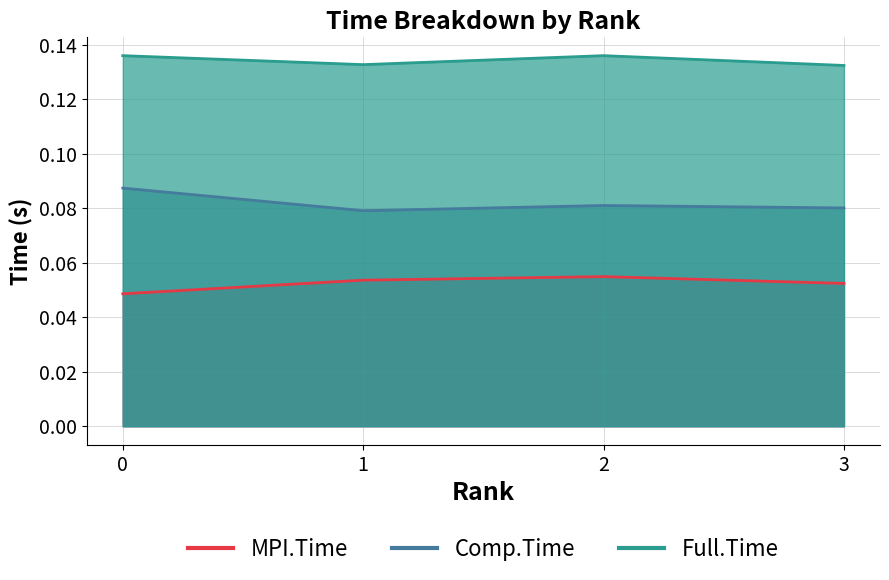

Which series has the widest spread of values?

Comp.Time